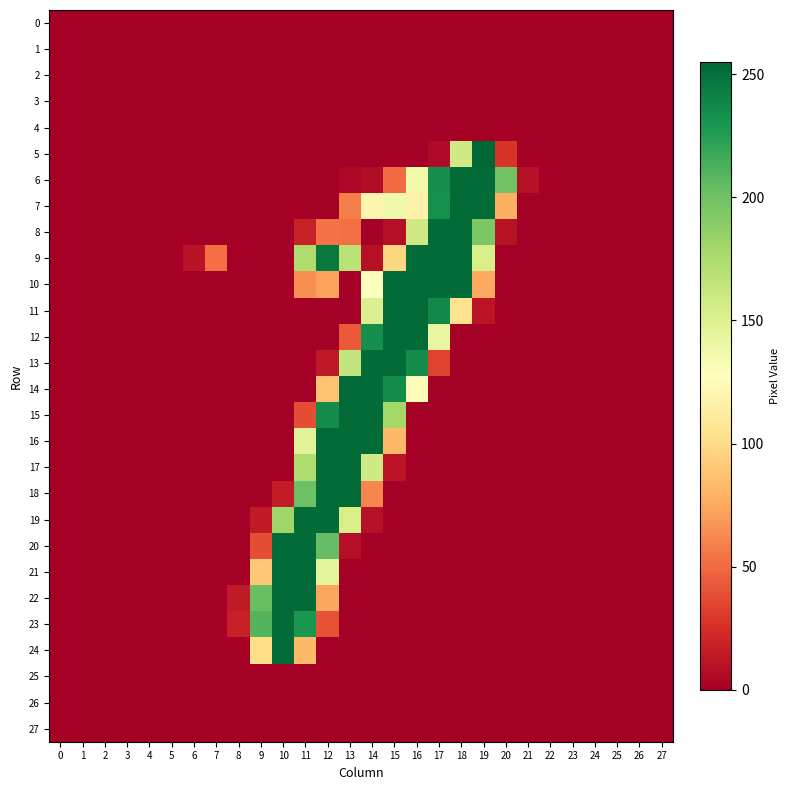

Reading left to right, what are all the values shown in this chart?

0: 0=0	1=0	2=0	3=0	4=0	5=0	6=0	7=0	8=0	9=0	10=0	11=0	12=0	13=0	14=0	15=0	16=0	17=0	18=0	19=0	20=0	21=0	22=0	23=0	24=0	25=0	26=0	27=0
1: 0=0	1=0	2=0	3=0	4=0	5=0	6=0	7=0	8=0	9=0	10=0	11=0	12=0	13=0	14=0	15=0	16=0	17=0	18=0	19=0	20=0	21=0	22=0	23=0	24=0	25=0	26=0	27=0
2: 0=0	1=0	2=0	3=0	4=0	5=0	6=0	7=0	8=0	9=0	10=0	11=0	12=0	13=0	14=0	15=0	16=0	17=0	18=0	19=0	20=0	21=0	22=0	23=0	24=0	25=0	26=0	27=0
3: 0=0	1=0	2=0	3=0	4=0	5=0	6=0	7=0	8=0	9=0	10=0	11=0	12=0	13=0	14=0	15=0	16=0	17=0	18=0	19=0	20=0	21=0	22=0	23=0	24=0	25=0	26=0	27=0
4: 0=0	1=0	2=0	3=0	4=0	5=0	6=0	7=0	8=0	9=0	10=0	11=0	12=0	13=0	14=0	15=0	16=0	17=0	18=0	19=0	20=0	21=0	22=0	23=0	24=0	25=0	26=0	27=0
5: 0=0	1=0	2=0	3=0	4=0	5=0	6=0	7=0	8=0	9=0	10=0	11=0	12=0	13=0	14=0	15=0	16=0	17=6	18=158	19=255	20=27	21=0	22=0	23=0	24=0	25=0	26=0	27=0
6: 0=0	1=0	2=0	3=0	4=0	5=0	6=0	7=0	8=0	9=0	10=0	11=0	12=0	13=4	14=7	15=50	16=136	17=234	18=253	19=253	20=199	21=9	22=0	23=0	24=0	25=0	26=0	27=0
7: 0=0	1=0	2=0	3=0	4=0	5=0	6=0	7=0	8=0	9=0	10=0	11=0	12=0	13=58	14=120	15=137	16=117	17=233	18=253	19=253	20=78	21=0	22=0	23=0	24=0	25=0	26=0	27=0
8: 0=0	1=0	2=0	3=0	4=0	5=0	6=0	7=0	8=0	9=0	10=0	11=18	12=53	13=52	14=0	15=8	16=158	17=253	18=253	19=195	20=10	21=0	22=0	23=0	24=0	25=0	26=0	27=0
9: 0=0	1=0	2=0	3=0	4=0	5=0	6=10	7=52	8=0	9=0	10=0	11=174	12=246	13=168	14=9	15=97	16=253	17=253	18=253	19=154	20=0	21=0	22=0	23=0	24=0	25=0	26=0	27=0
10: 0=0	1=0	2=0	3=0	4=0	5=0	6=0	7=0	8=0	9=0	10=0	11=64	12=72	13=0	14=129	15=253	16=253	17=253	18=253	19=75	20=0	21=0	22=0	23=0	24=0	25=0	26=0	27=0
11: 0=0	1=0	2=0	3=0	4=0	5=0	6=0	7=0	8=0	9=0	10=0	11=0	12=0	13=0	14=150	15=253	16=253	17=238	18=104	19=11	20=0	21=0	22=0	23=0	24=0	25=0	26=0	27=0
12: 0=0	1=0	2=0	3=0	4=0	5=0	6=0	7=0	8=0	9=0	10=0	11=0	12=0	13=43	14=234	15=253	16=253	17=142	18=0	19=0	20=0	21=0	22=0	23=0	24=0	25=0	26=0	27=0
13: 0=0	1=0	2=0	3=0	4=0	5=0	6=0	7=0	8=0	9=0	10=0	11=0	12=13	13=165	14=253	15=253	16=235	17=33	18=0	19=0	20=0	21=0	22=0	23=0	24=0	25=0	26=0	27=0
14: 0=0	1=0	2=0	3=0	4=0	5=0	6=0	7=0	8=0	9=0	10=0	11=0	12=87	13=253	14=253	15=235	16=130	17=0	18=0	19=0	20=0	21=0	22=0	23=0	24=0	25=0	26=0	27=0
15: 0=0	1=0	2=0	3=0	4=0	5=0	6=0	7=0	8=0	9=0	10=0	11=38	12=236	13=253	14=253	15=179	16=0	17=0	18=0	19=0	20=0	21=0	22=0	23=0	24=0	25=0	26=0	27=0
16: 0=0	1=0	2=0	3=0	4=0	5=0	6=0	7=0	8=0	9=0	10=0	11=147	12=253	13=253	14=253	15=82	16=0	17=0	18=0	19=0	20=0	21=0	22=0	23=0	24=0	25=0	26=0	27=0
17: 0=0	1=0	2=0	3=0	4=0	5=0	6=0	7=0	8=0	9=0	10=0	11=174	12=253	13=253	14=158	15=11	16=0	17=0	18=0	19=0	20=0	21=0	22=0	23=0	24=0	25=0	26=0	27=0
18: 0=0	1=0	2=0	3=0	4=0	5=0	6=0	7=0	8=0	9=0	10=15	11=201	12=253	13=253	14=61	15=0	16=0	17=0	18=0	19=0	20=0	21=0	22=0	23=0	24=0	25=0	26=0	27=0
19: 0=0	1=0	2=0	3=0	4=0	5=0	6=0	7=0	8=0	9=14	10=181	11=253	12=253	13=154	14=9	15=0	16=0	17=0	18=0	19=0	20=0	21=0	22=0	23=0	24=0	25=0	26=0	27=0
20: 0=0	1=0	2=0	3=0	4=0	5=0	6=0	7=0	8=0	9=38	10=253	11=253	12=204	13=8	14=0	15=0	16=0	17=0	18=0	19=0	20=0	21=0	22=0	23=0	24=0	25=0	26=0	27=0
21: 0=0	1=0	2=0	3=0	4=0	5=0	6=0	7=0	8=0	9=90	10=253	11=253	12=145	13=0	14=0	15=0	16=0	17=0	18=0	19=0	20=0	21=0	22=0	23=0	24=0	25=0	26=0	27=0
22: 0=0	1=0	2=0	3=0	4=0	5=0	6=0	7=0	8=14	9=202	10=253	11=253	12=74	13=0	14=0	15=0	16=0	17=0	18=0	19=0	20=0	21=0	22=0	23=0	24=0	25=0	26=0	27=0
23: 0=0	1=0	2=0	3=0	4=0	5=0	6=0	7=0	8=17	9=210	10=253	11=230	12=40	13=0	14=0	15=0	16=0	17=0	18=0	19=0	20=0	21=0	22=0	23=0	24=0	25=0	26=0	27=0
24: 0=0	1=0	2=0	3=0	4=0	5=0	6=0	7=0	8=0	9=101	10=253	11=83	12=0	13=0	14=0	15=0	16=0	17=0	18=0	19=0	20=0	21=0	22=0	23=0	24=0	25=0	26=0	27=0
25: 0=0	1=0	2=0	3=0	4=0	5=0	6=0	7=0	8=0	9=0	10=0	11=0	12=0	13=0	14=0	15=0	16=0	17=0	18=0	19=0	20=0	21=0	22=0	23=0	24=0	25=0	26=0	27=0
26: 0=0	1=0	2=0	3=0	4=0	5=0	6=0	7=0	8=0	9=0	10=0	11=0	12=0	13=0	14=0	15=0	16=0	17=0	18=0	19=0	20=0	21=0	22=0	23=0	24=0	25=0	26=0	27=0
27: 0=0	1=0	2=0	3=0	4=0	5=0	6=0	7=0	8=0	9=0	10=0	11=0	12=0	13=0	14=0	15=0	16=0	17=0	18=0	19=0	20=0	21=0	22=0	23=0	24=0	25=0	26=0	27=0